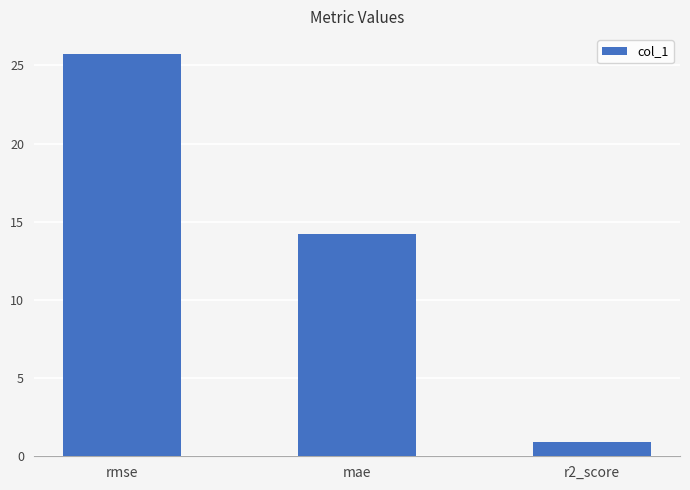

What is the change in value from rmse to mae?

-11.5